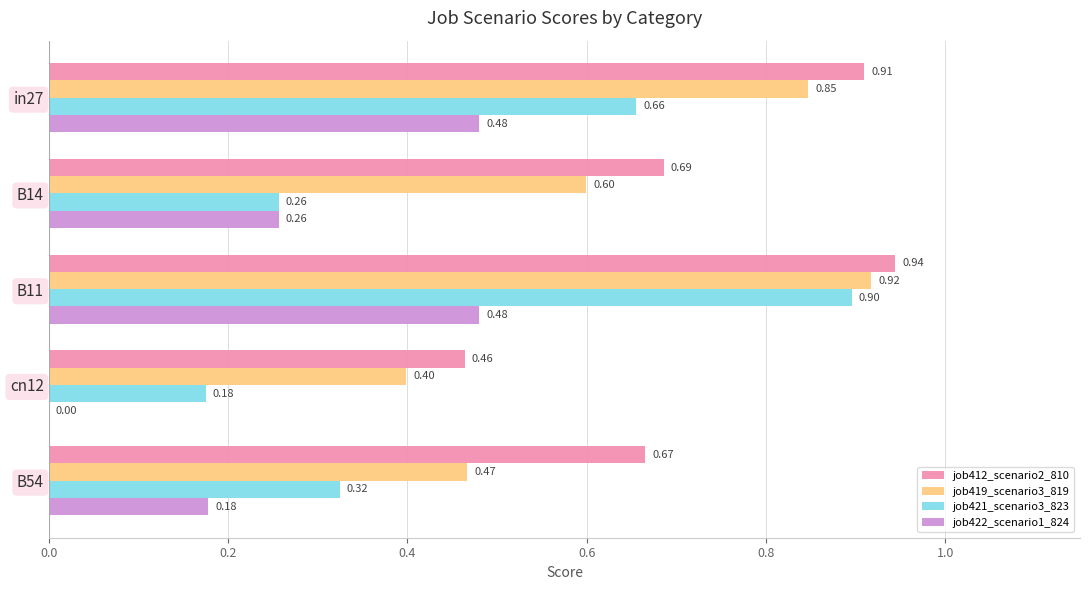

What is the sum of all job412_scenario2_810 values?

3.7